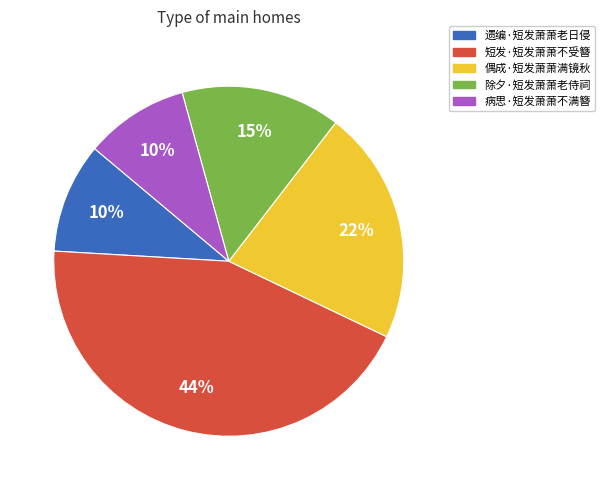

What is the largest slice in the pie chart?

短发·短发萧萧不受簪